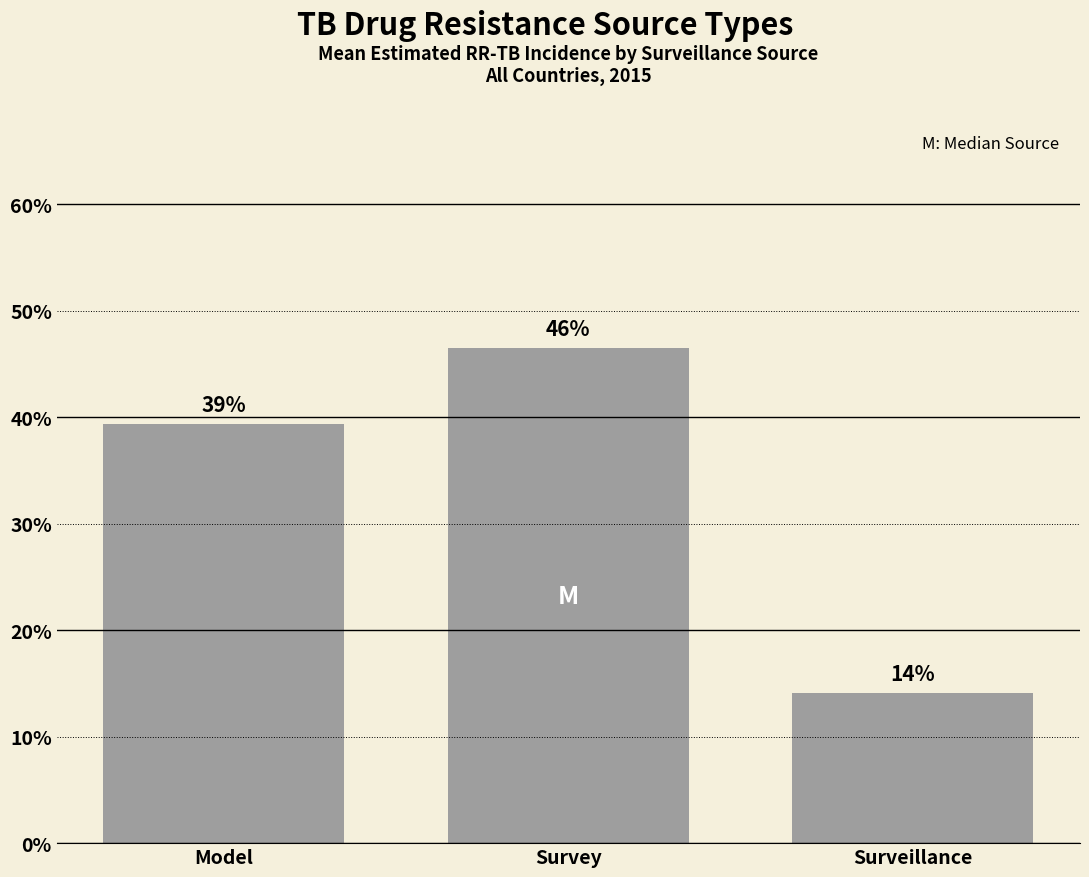

What is the label of the 3rd bar from the right?

Model